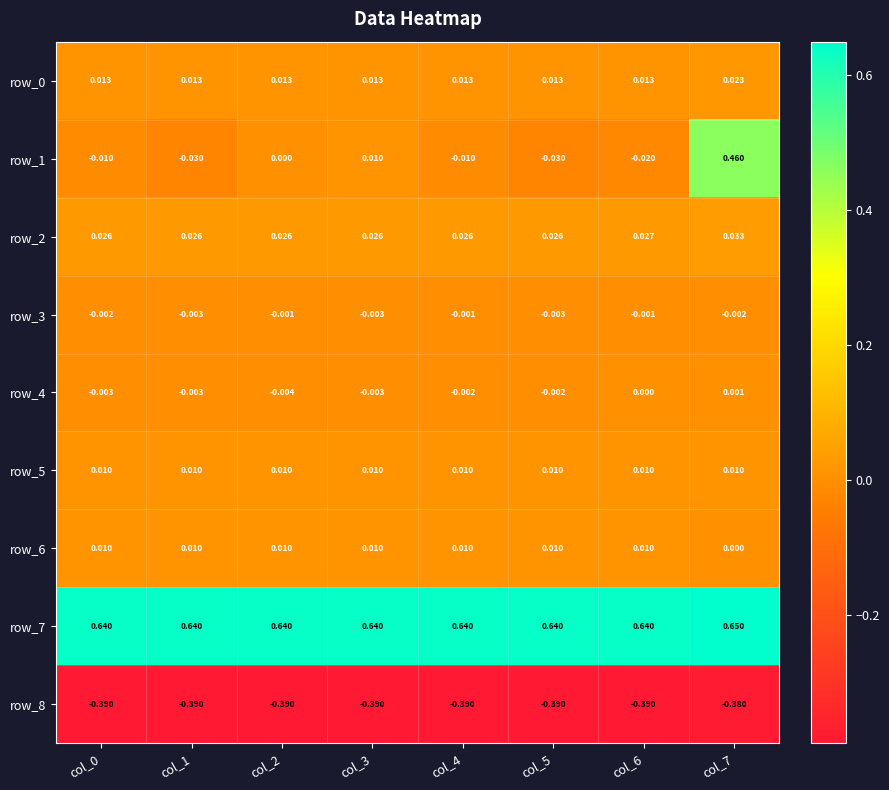

Is the value of row_1 at col_7 greater than the value of row_0 at col_3?

Yes